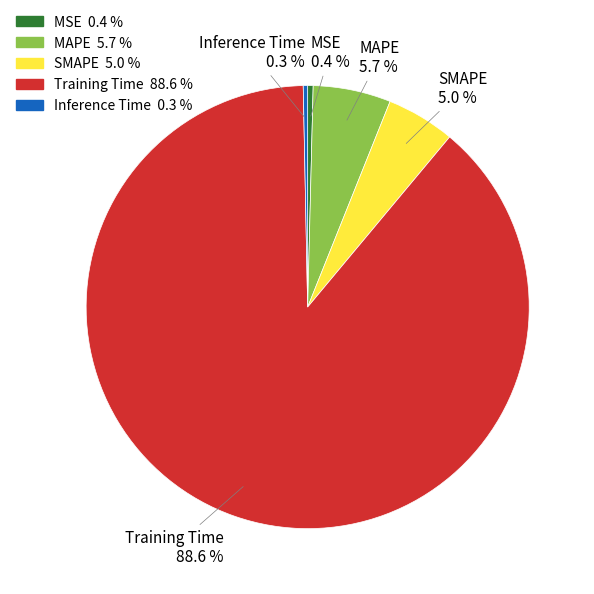

What is the total percentage of SMAPE and Training Time?

93.6%